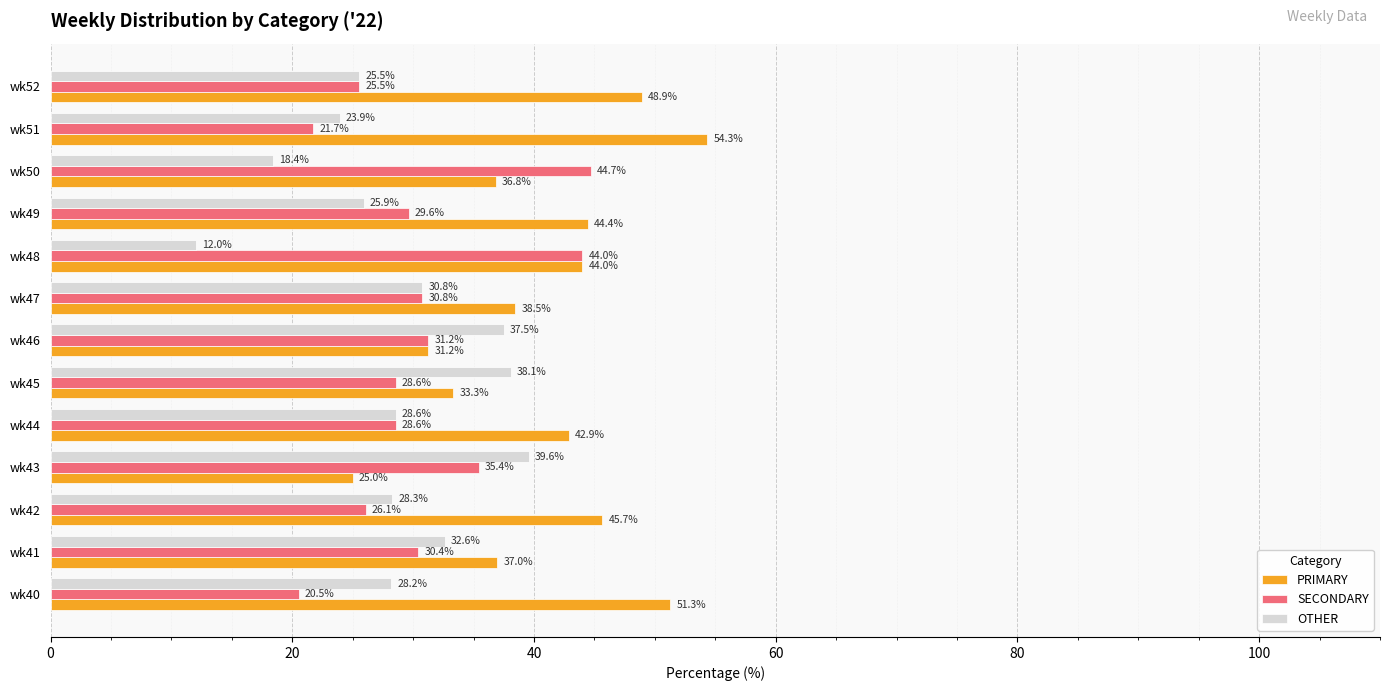

List the series in order of their peak value, highest first.

PRIMARY, SECONDARY, OTHER